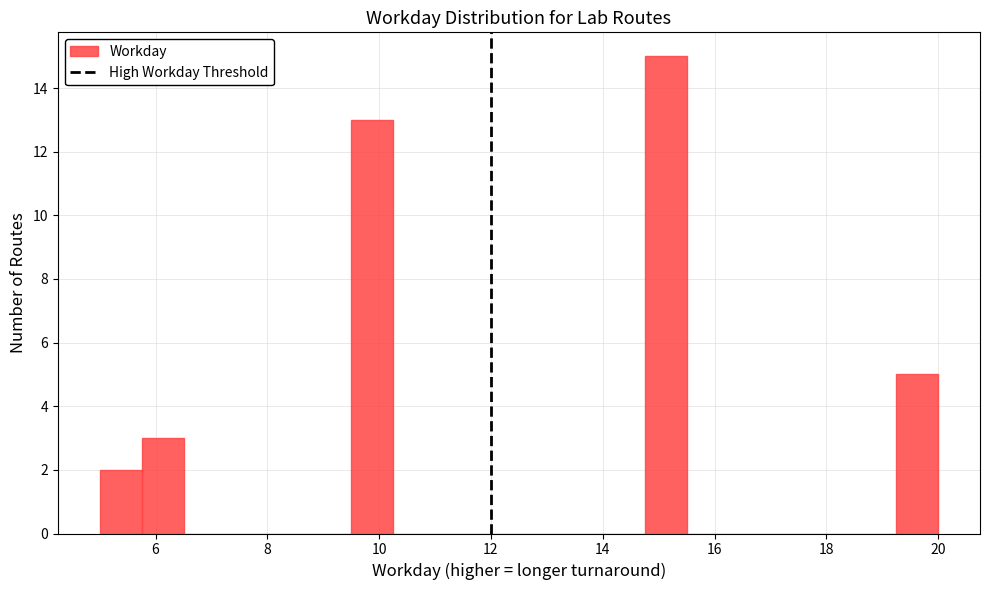

Read against the x-axis, roughly where is the centre of the tallest bar?

15.2